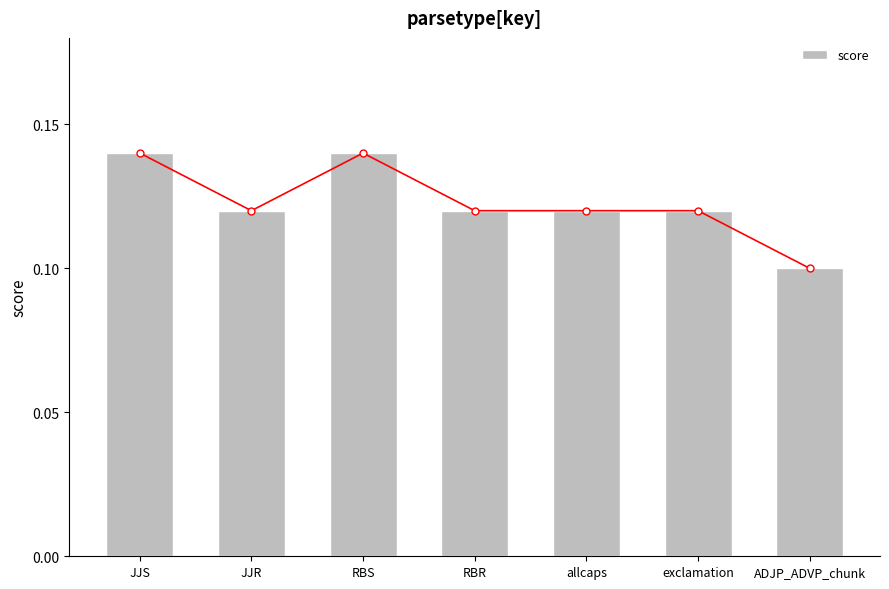

What is the sum of all Broken Stick values?

0.9